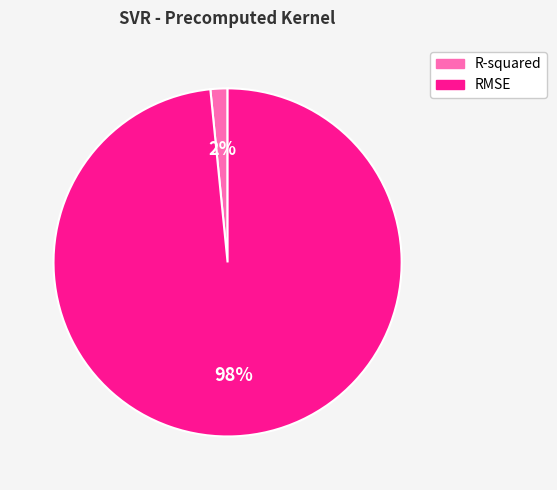

Which has a higher value, RMSE or R-squared?

RMSE